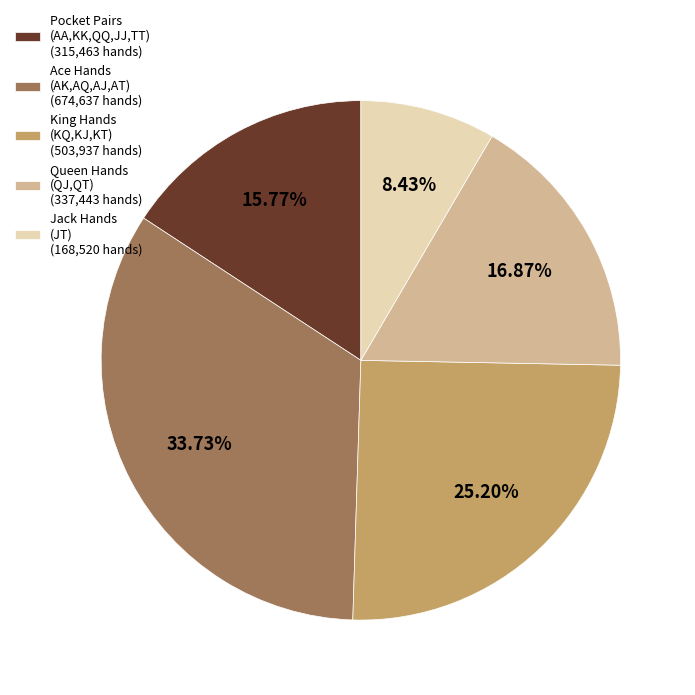

Which has a higher value, Pocket Pairs (AA,KK,QQ,JJ,TT) (315,463 hands) or Queen Hands (QJ,QT) (337,443 hands)?

Queen Hands (QJ,QT) (337,443 hands)